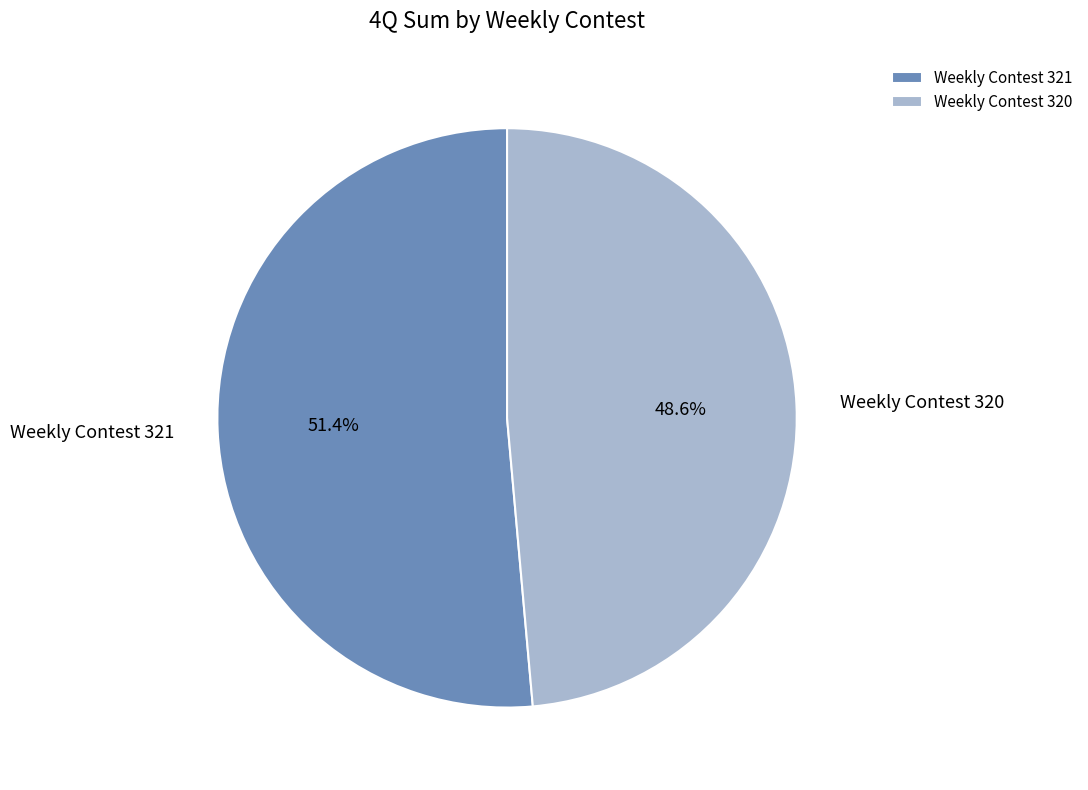

To the nearest percent, what is the difference between the Weekly Contest 320 and Weekly Contest 321 slice percentages?

3%